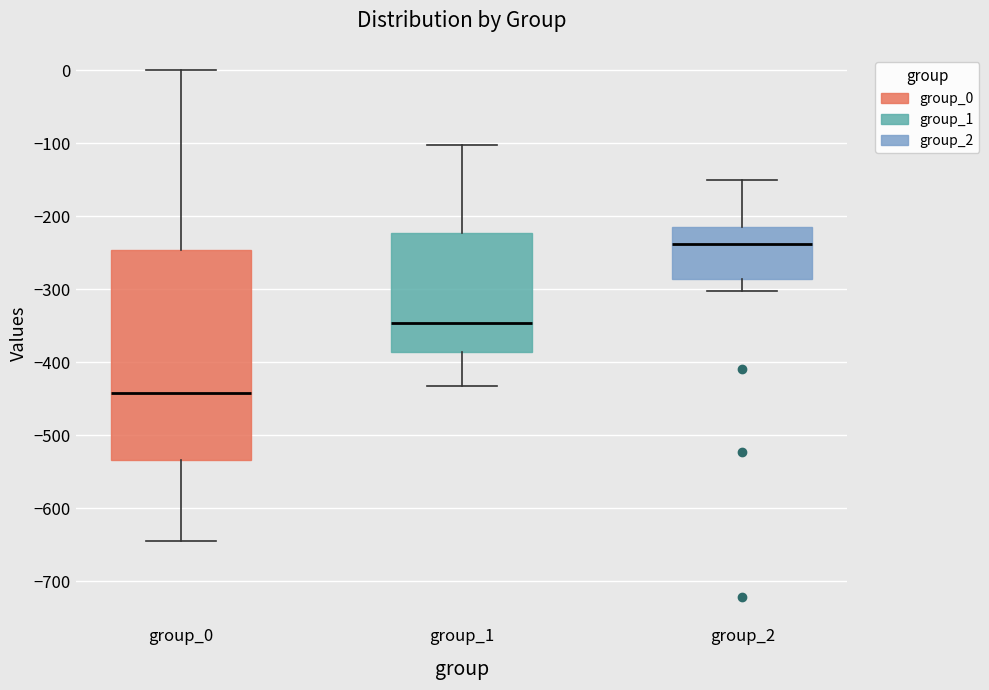

Reading left to right, read every box against the y-axis: the position of its median line, the range the box covers, and the ends of its whiskers. The values are not printed on the chart, so give them approximately, as read against the axis.

group_0: median -440, box -530 to -250, whiskers -640 to 0
group_1: median -350, box -390 to -220, whiskers -430 to -100
group_2: median -240, box -290 to -220, whiskers -300 to -150